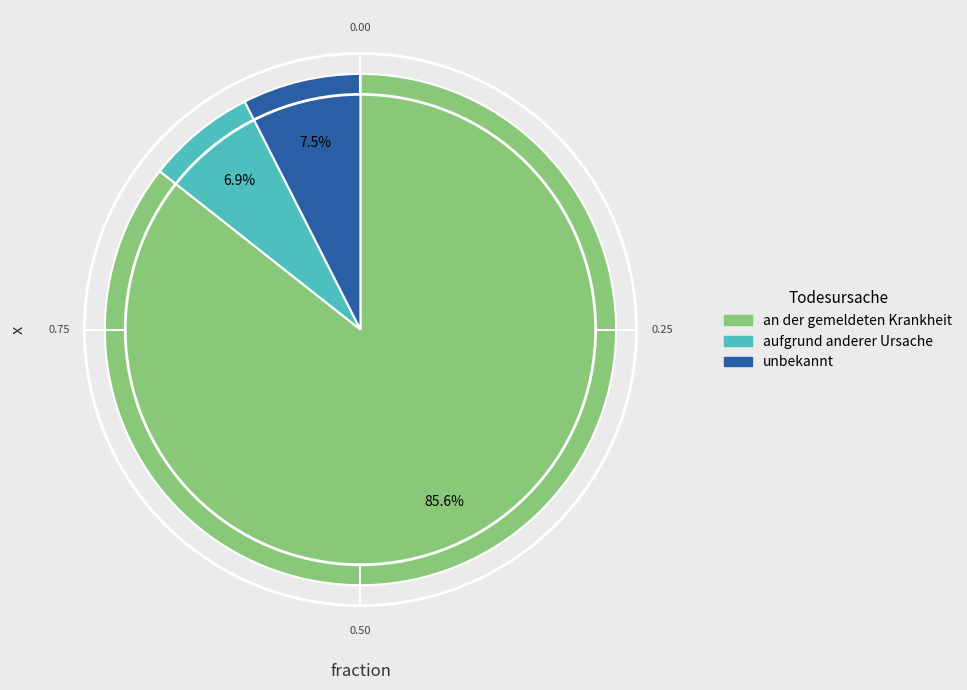

Which category has the smallest portion of the pie?

aufgrund anderer Ursache